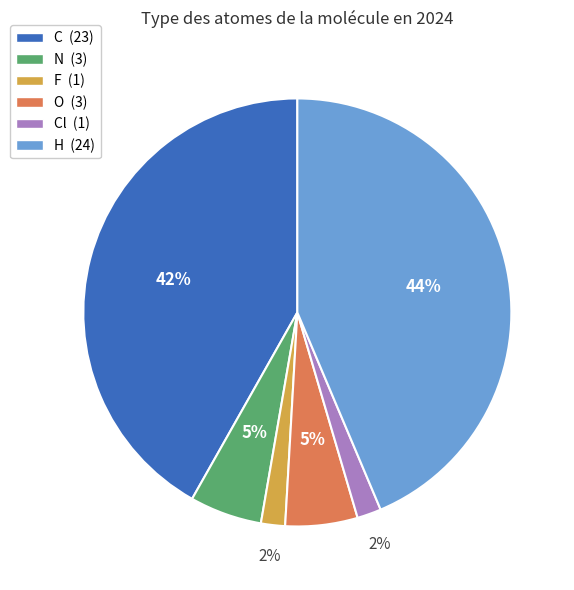

To the nearest percent, what is the difference between the largest and smallest slice percentages?

42%